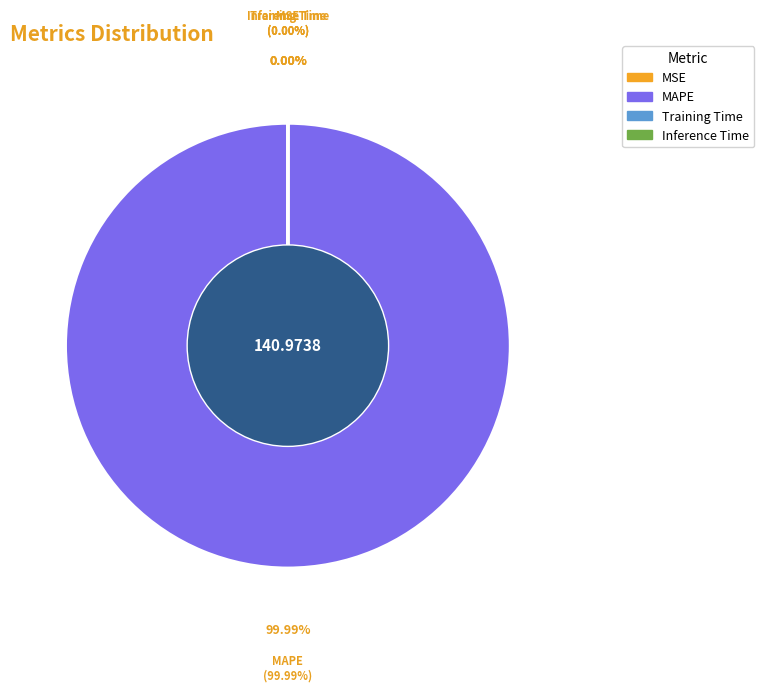

Does MAPE account for over 50% of the chart?

Yes